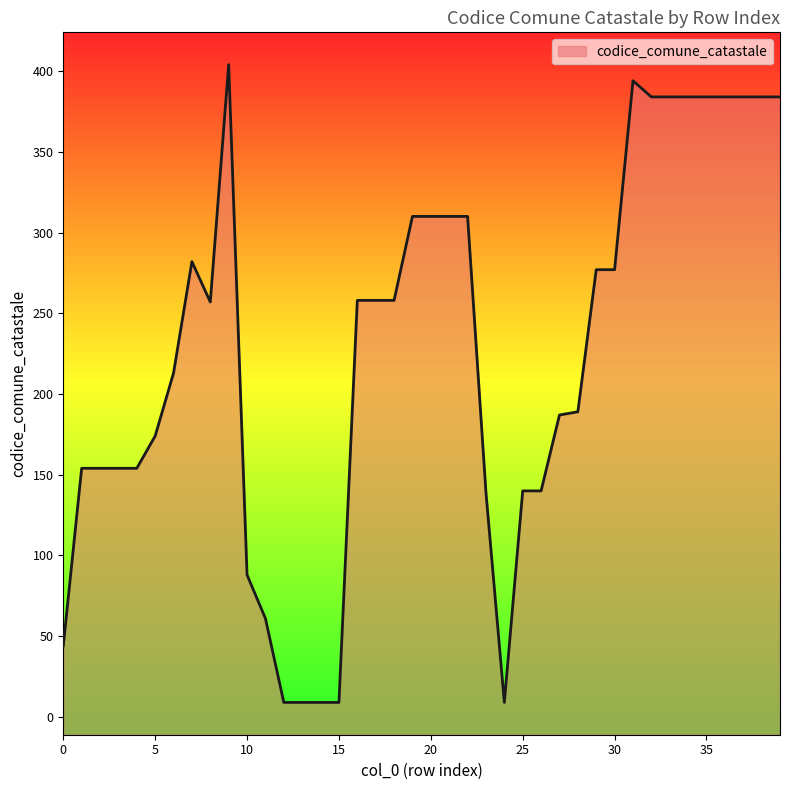

List the labels in order of value, largest first.

9, 31, 32, 33, 34, 35, 36, 37, 38, 39, 19, 20, 21, 22, 7, 29, 30, 16, 17, 18, 8, 6, 28, 27, 5, 1, 2, 3, 4, 25, 26, 23, 10, 11, 0, 12, 13, 14, 15, 24